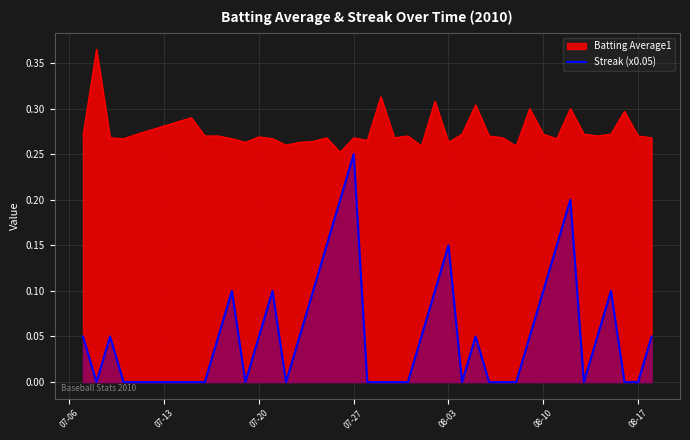

At which label does Streak (x0.05) reach its peak?

07-27